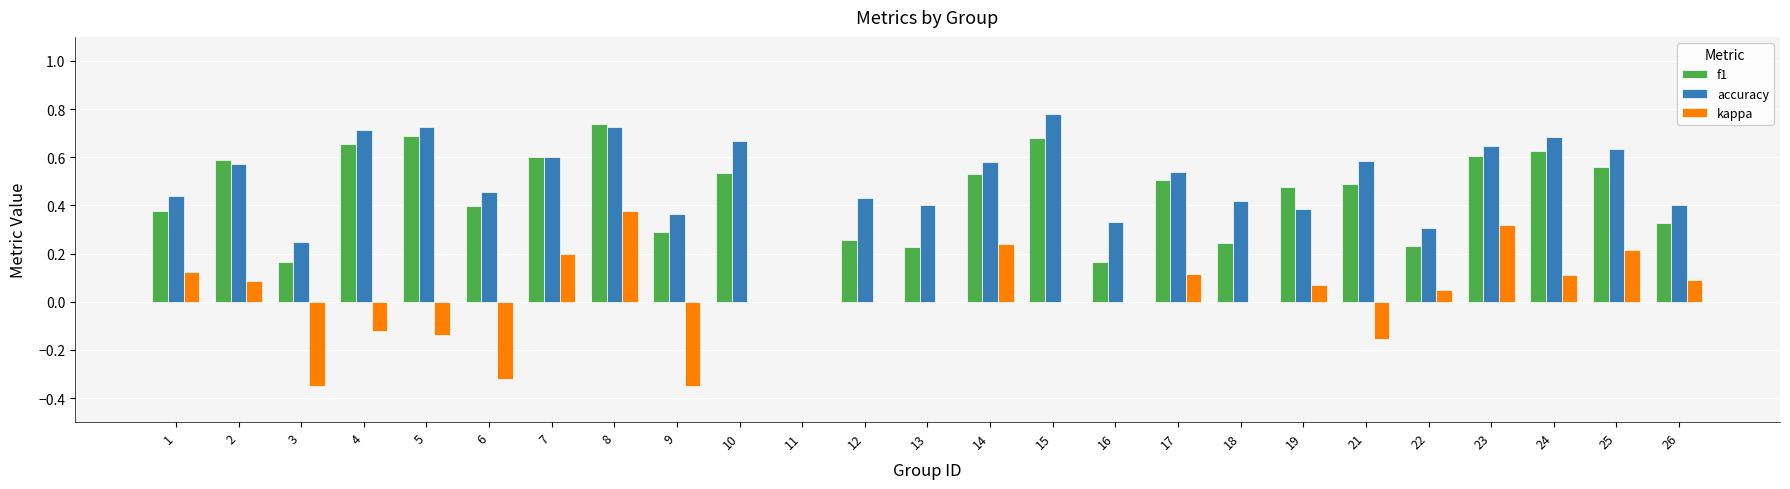

At which category is the sum across all series the highest?

8